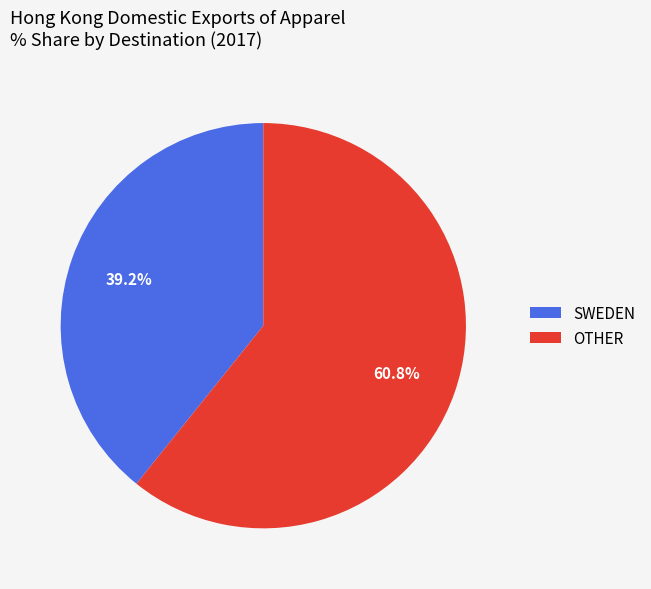

Which category has the biggest portion of the pie?

OTHER